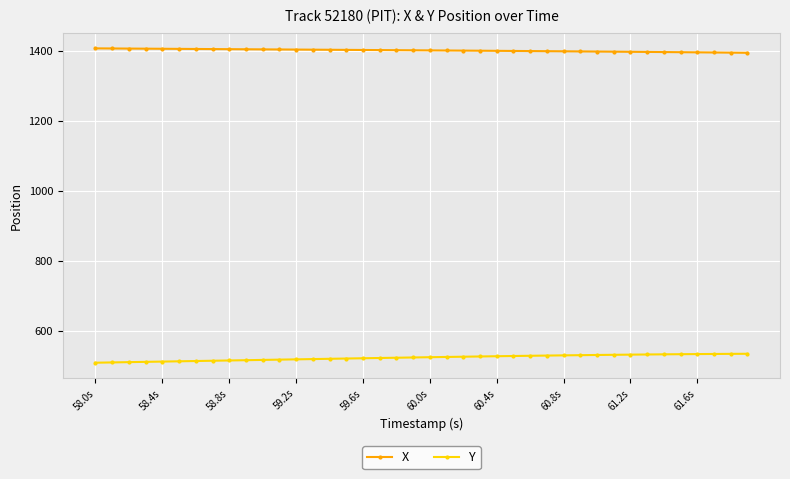

List the series in order of their peak value, highest first.

X, Y